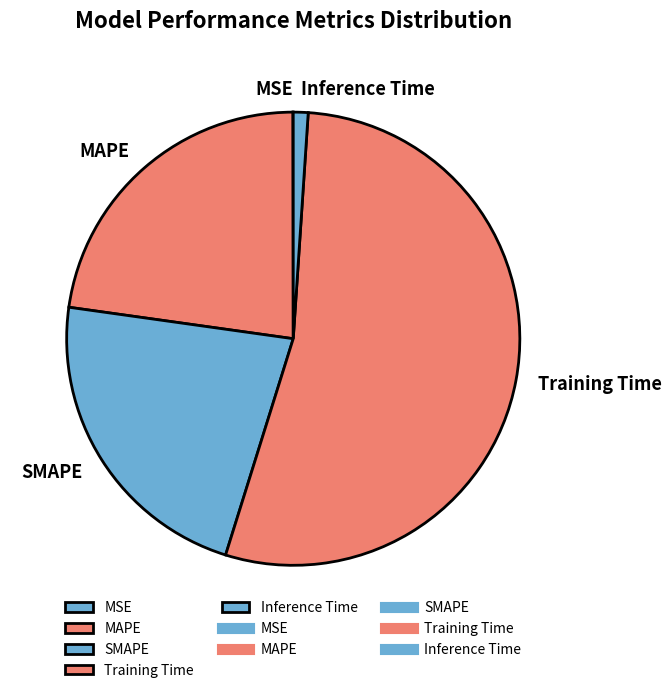

The MAPE slice represents 37% of the pie. True or false?

False